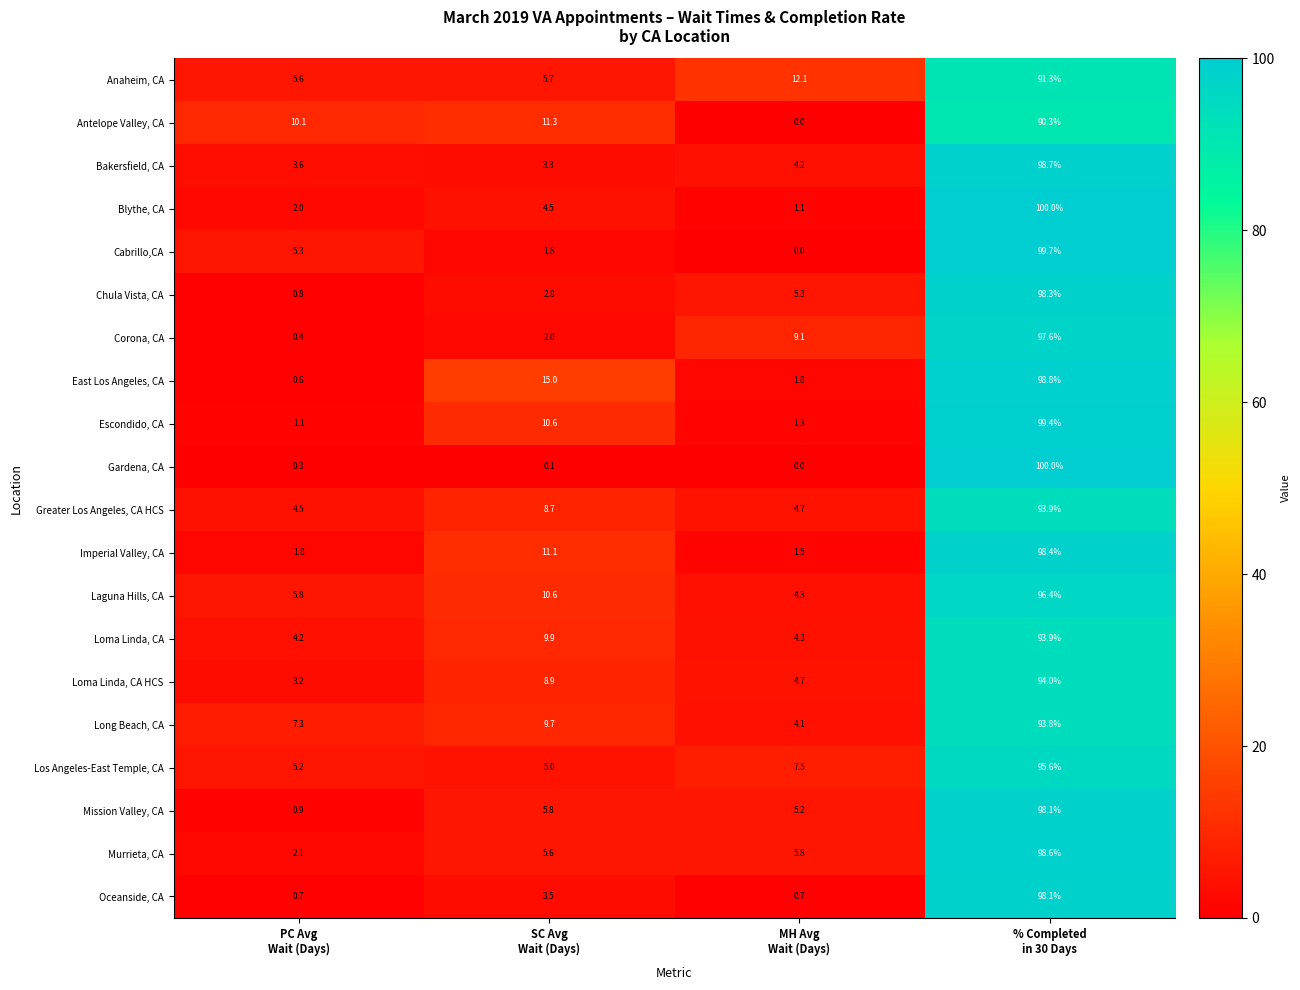

What is the total value across all series at SC Avg
Wait (Days)?

135.9